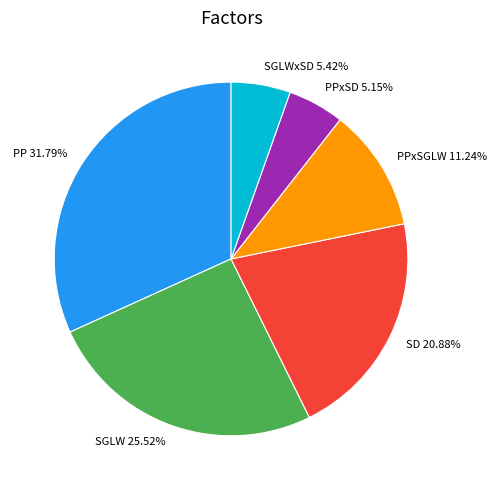

How many slices are in this pie chart?

6